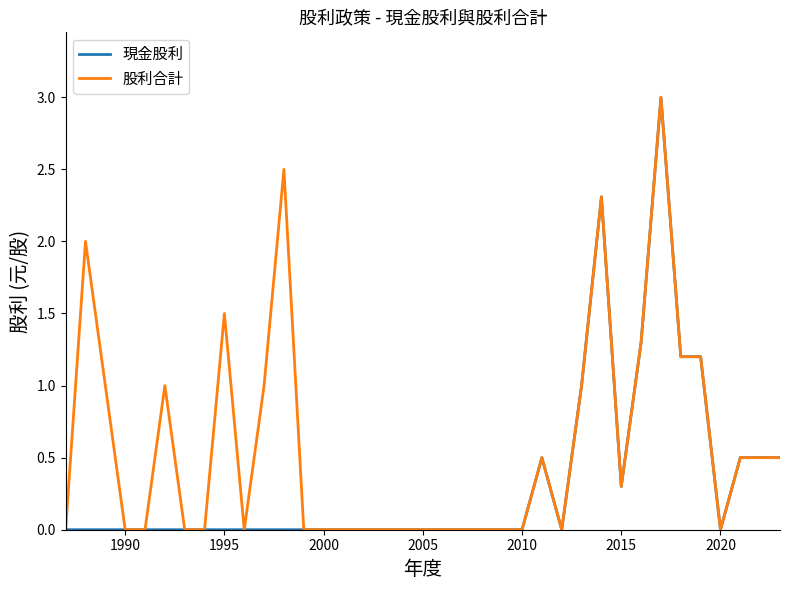

Is the value of 現金股利 at 15 greater than the value of 股利合計 at 25?

No